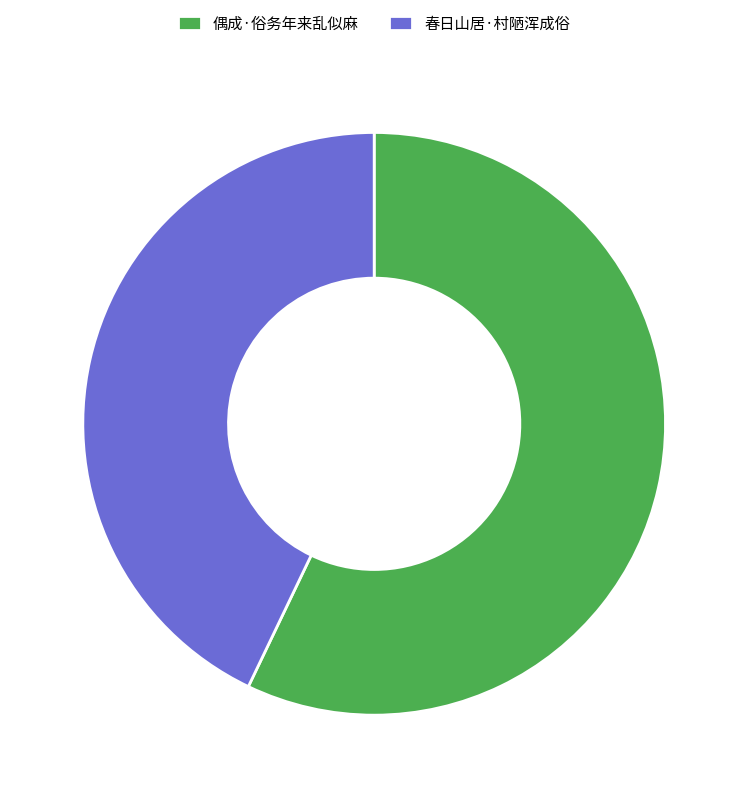

Is the sum of 春日山居·村陋浑成俗 and 偶成·俗务年来乱似麻 greater than half?

Yes